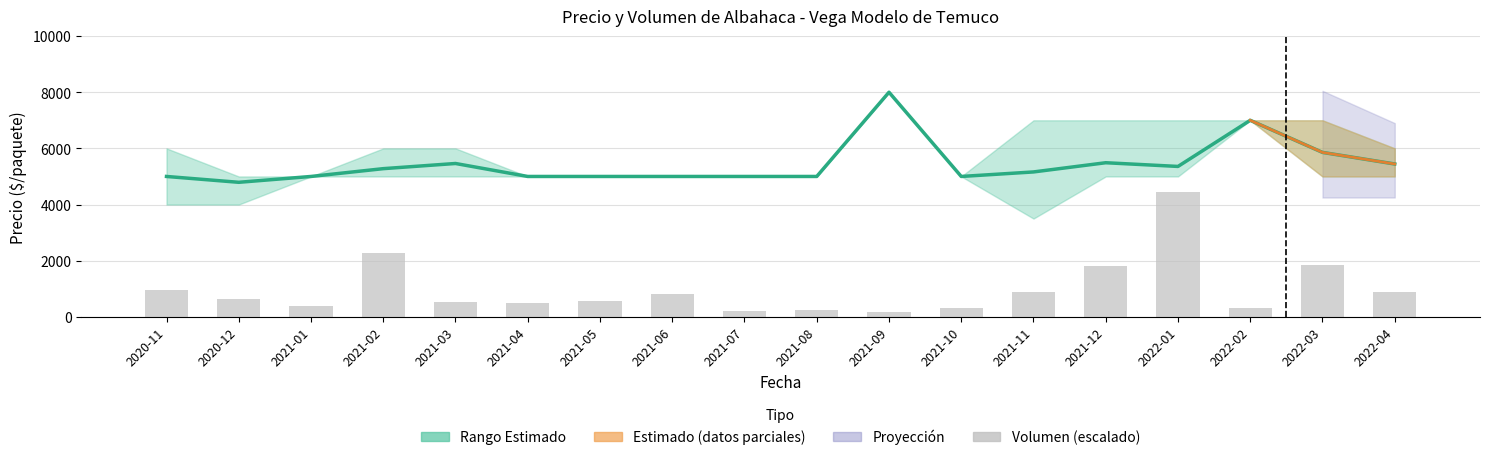

What is the total value across all series at 2021-01?

5400